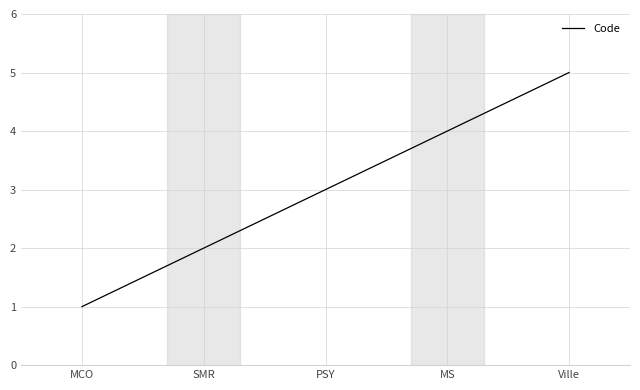

What is the maximum value shown in the chart?

5